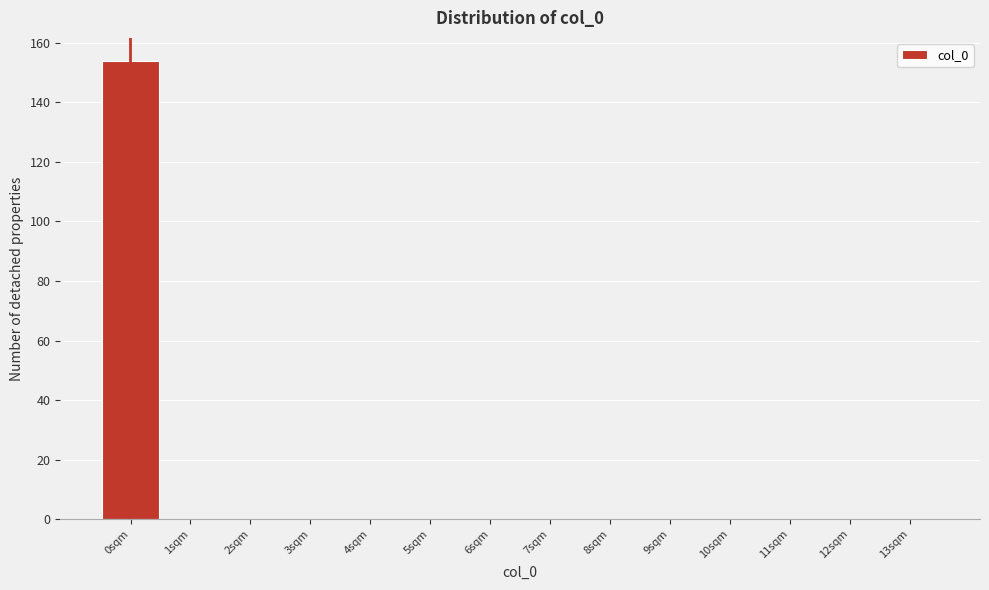

Reading left to right, transcribe all the data shown in this chart.

0sqm=154	1sqm=0	2sqm=0	3sqm=0	4sqm=0	5sqm=0	6sqm=0	7sqm=0	8sqm=0	9sqm=0	10sqm=0	11sqm=0	12sqm=0	13sqm=0